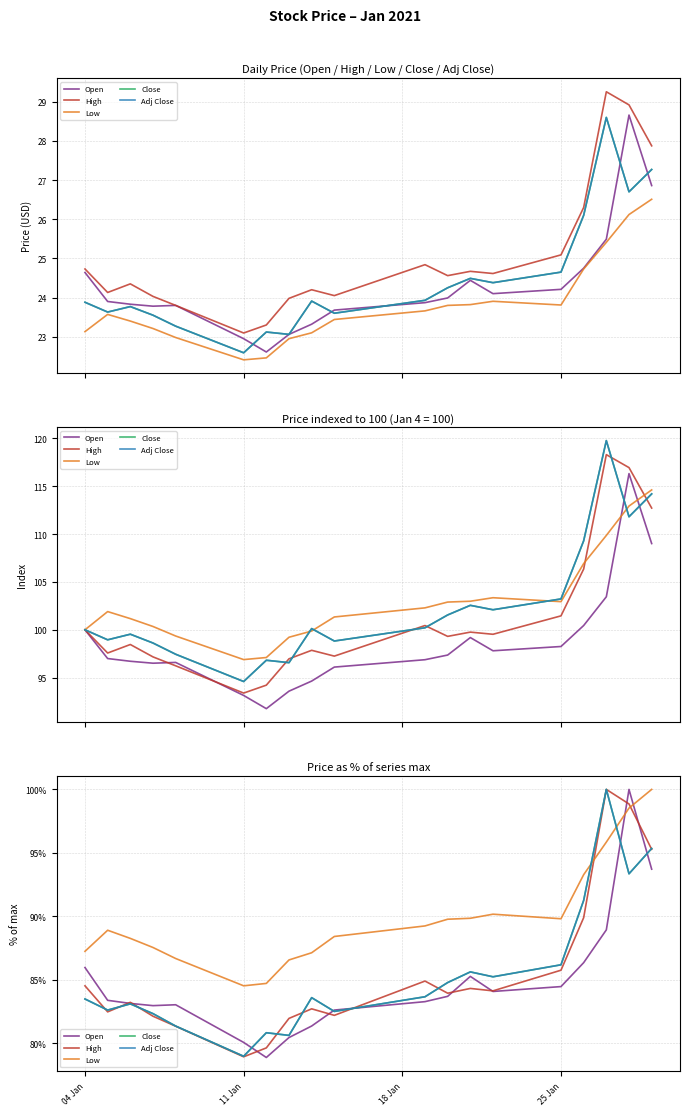

True or false: Low has a value of 89.8 at 25 Jan.

True